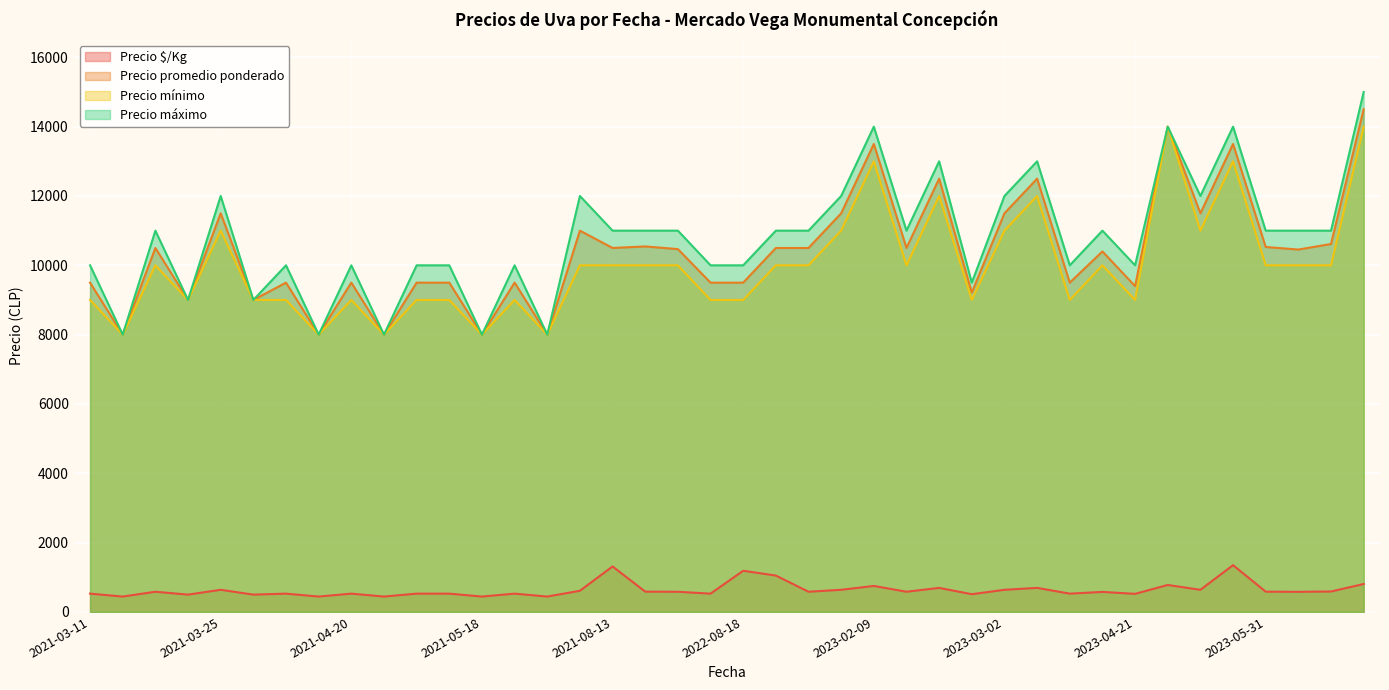

What is the maximum value shown in the chart?

15000